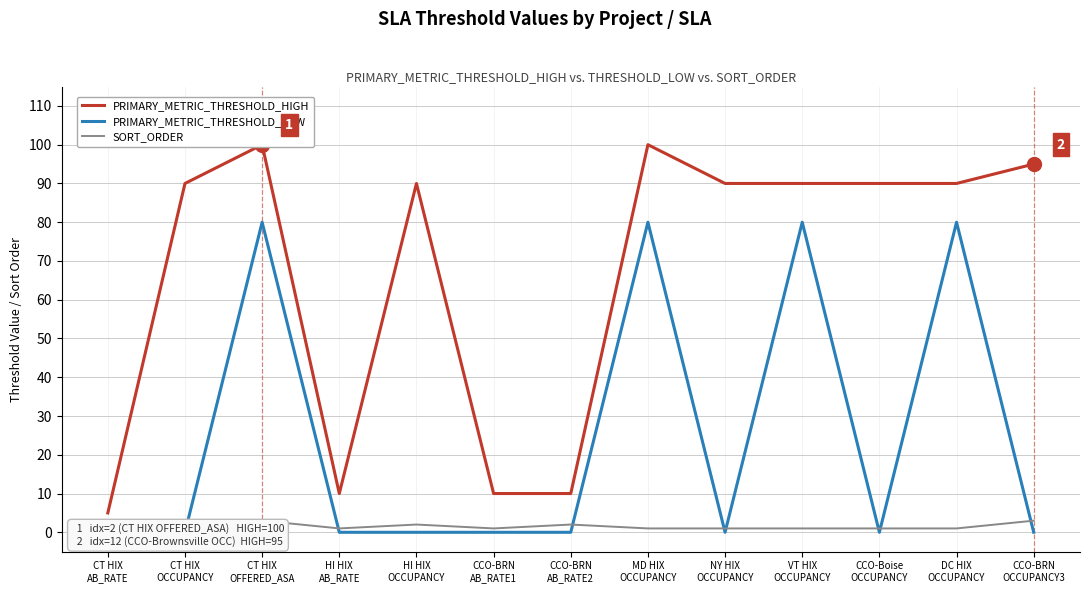

Is it true that SORT_ORDER equals 1 at DC HIX
OCCUPANCY?

True